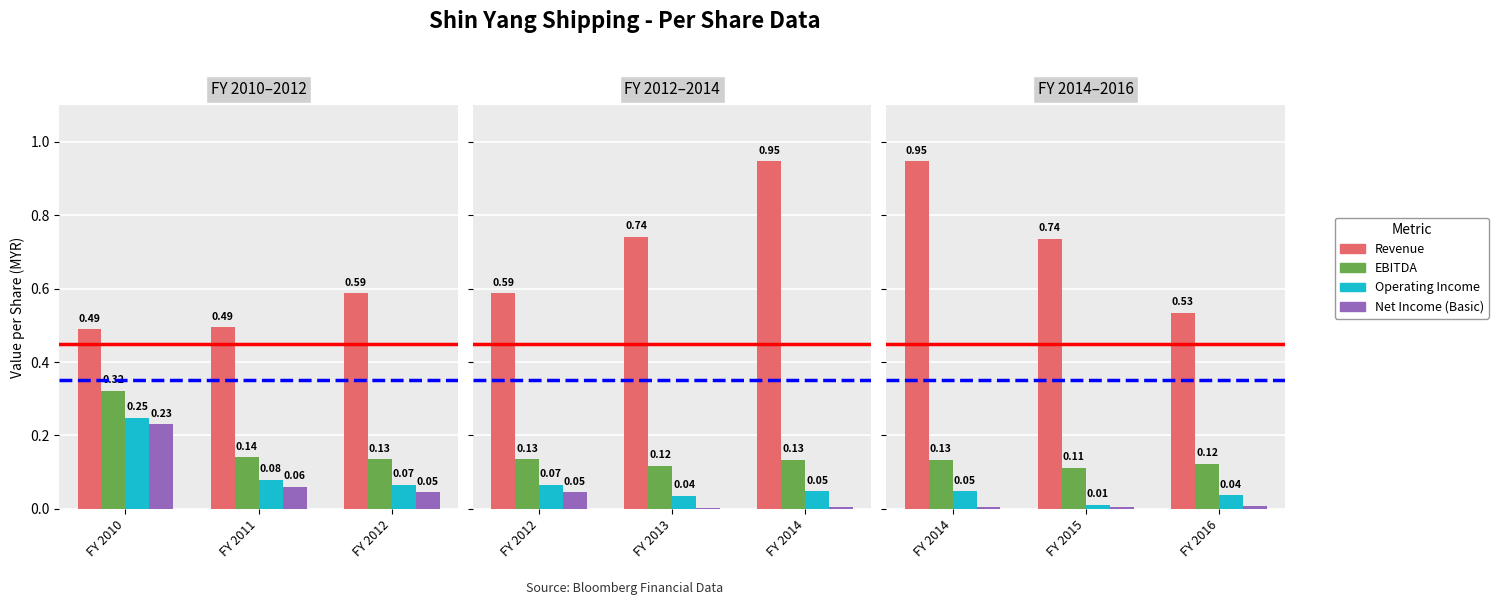

The value of Net Income (Basic) at FY 2015 is 0.0. True or false?

False